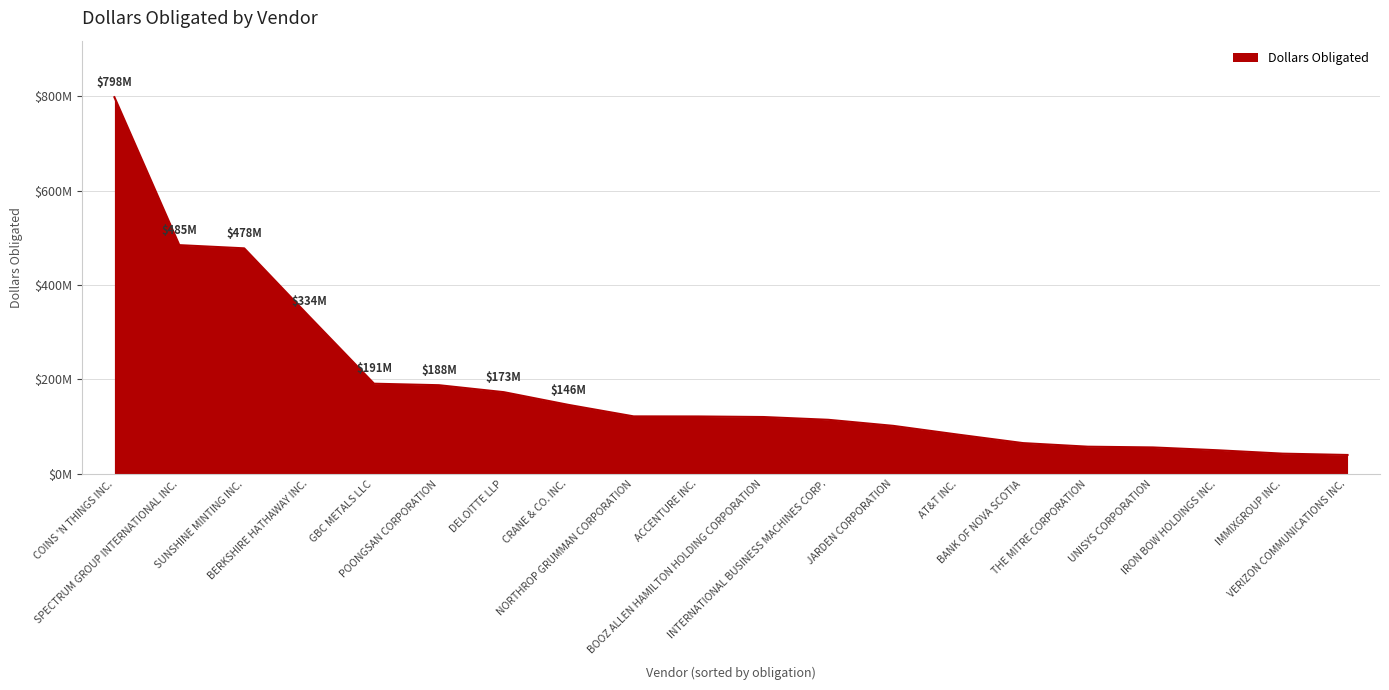

What is the difference between the maximum and minimum values?

757806687.8